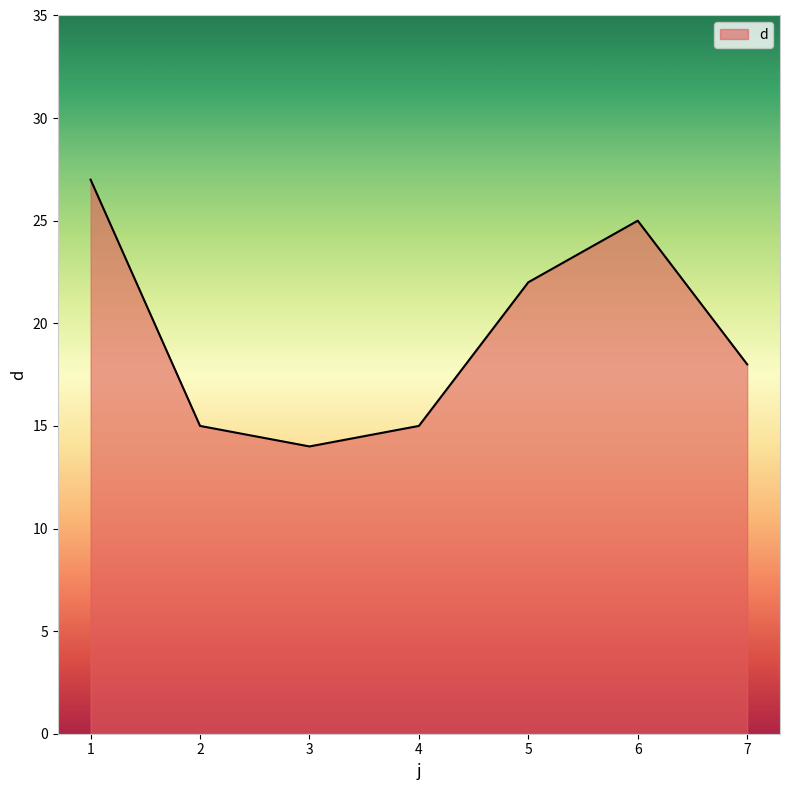

What is the sum of the values at 4 and 2?

30